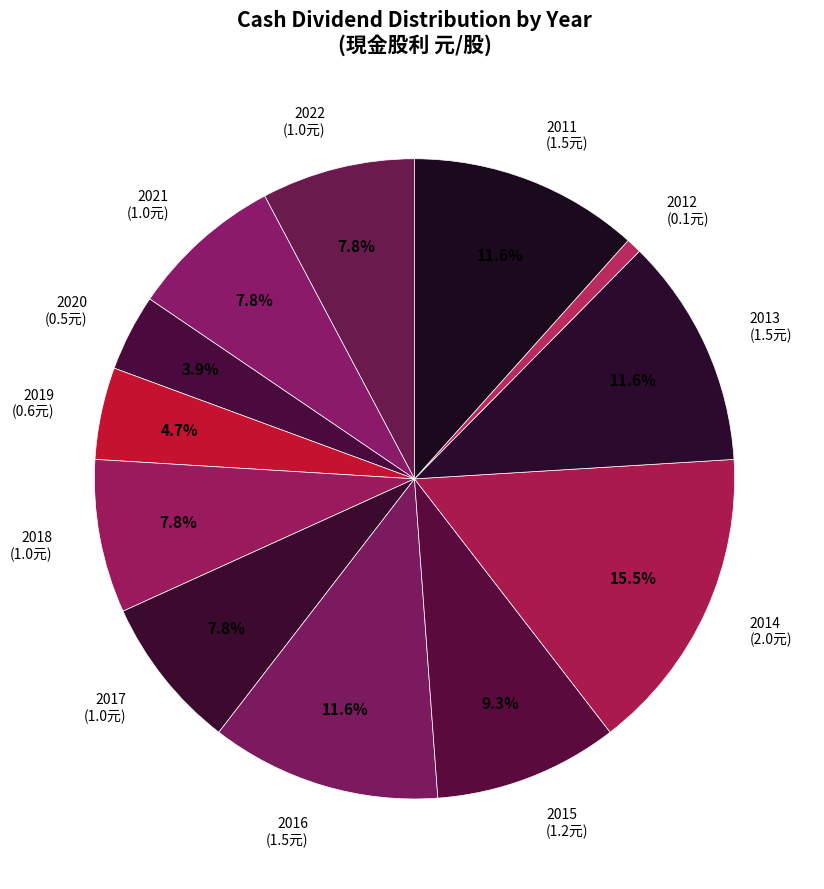

The 2013 slice represents 20% of the pie. True or false?

False